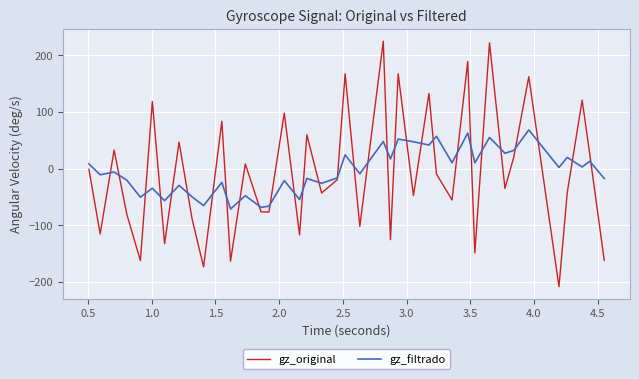

What is the lowest value of the gz_filtrado series?

-71.0